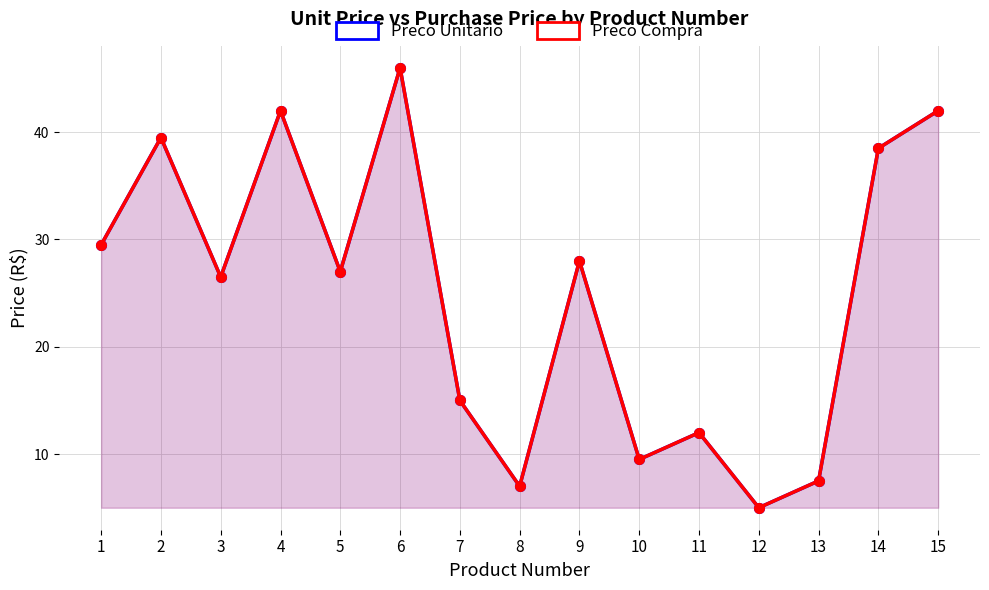

How many lines are shown in the chart?

2